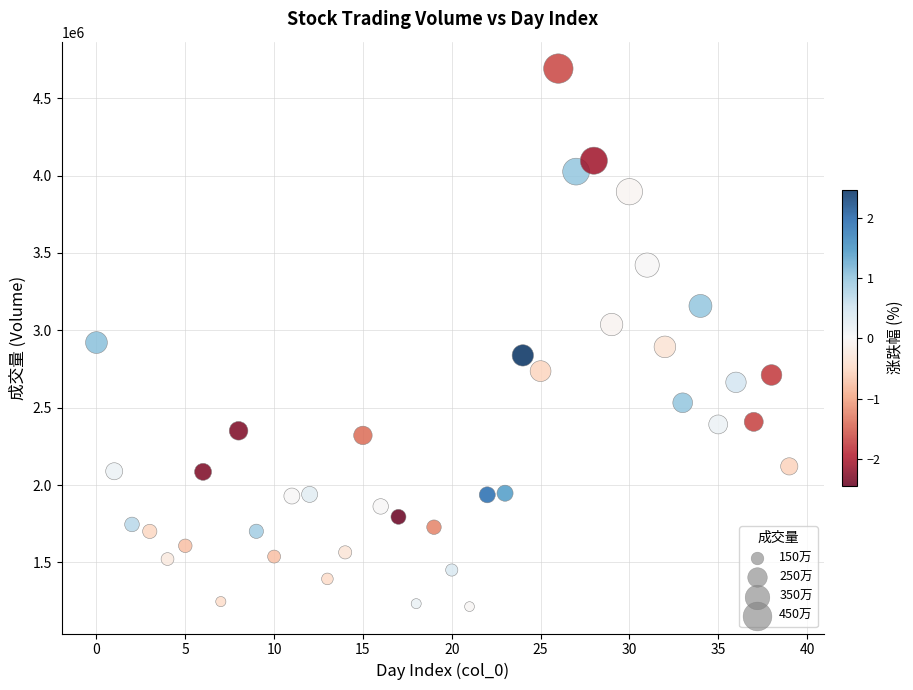

What is the range of Y values (max minus min)?

3477519